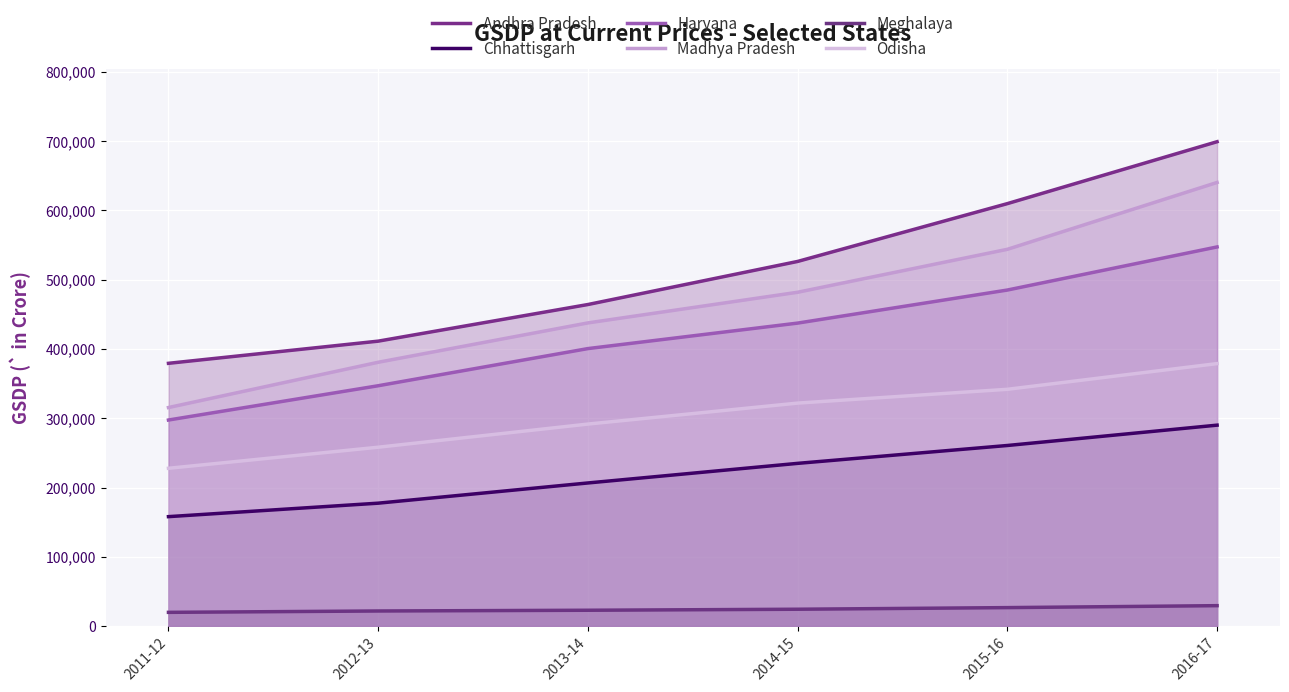

Which label corresponds to the largest value in the chart?

2016-17